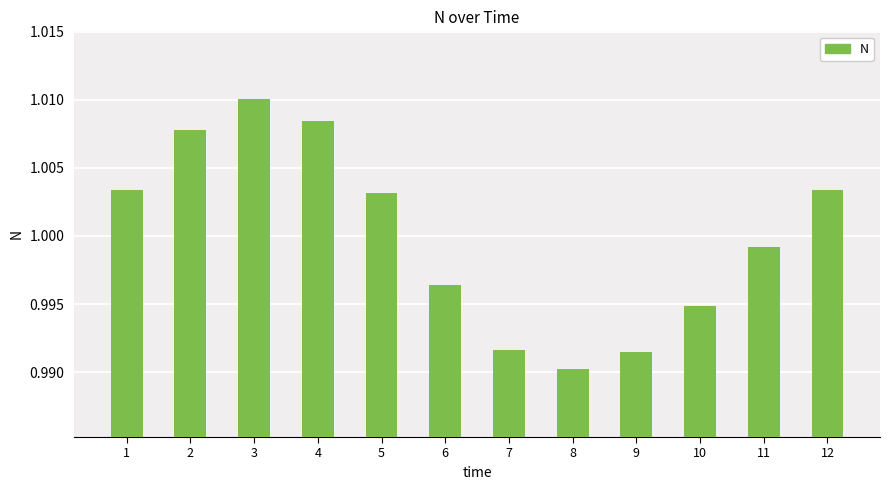

What is the sum of all values?

12.0